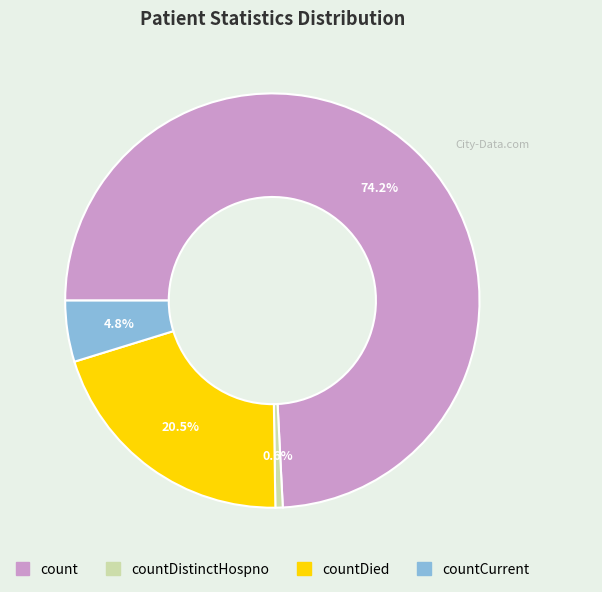

How many segments does this pie chart have?

4